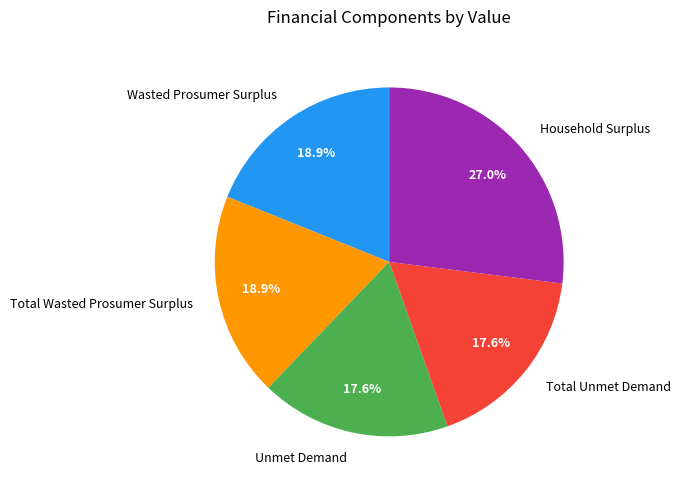

To the nearest percent, what is the difference between the largest and smallest slice percentages?

9%